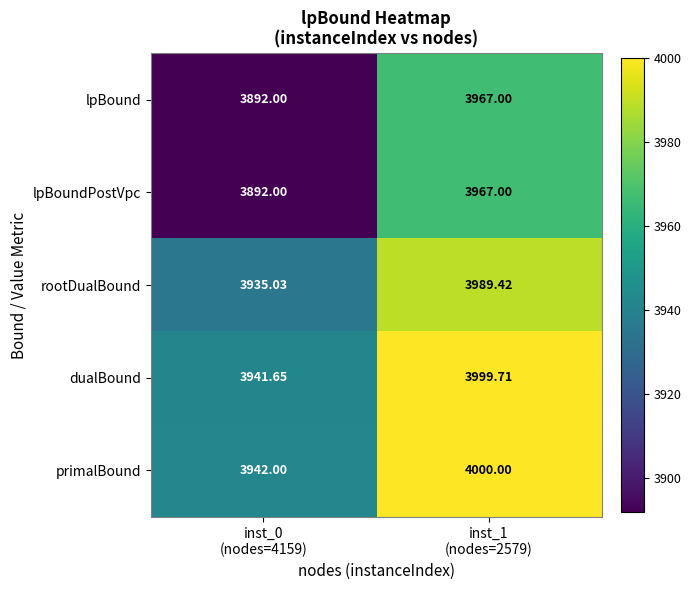

Which series has the largest total across all categories?

primalBound